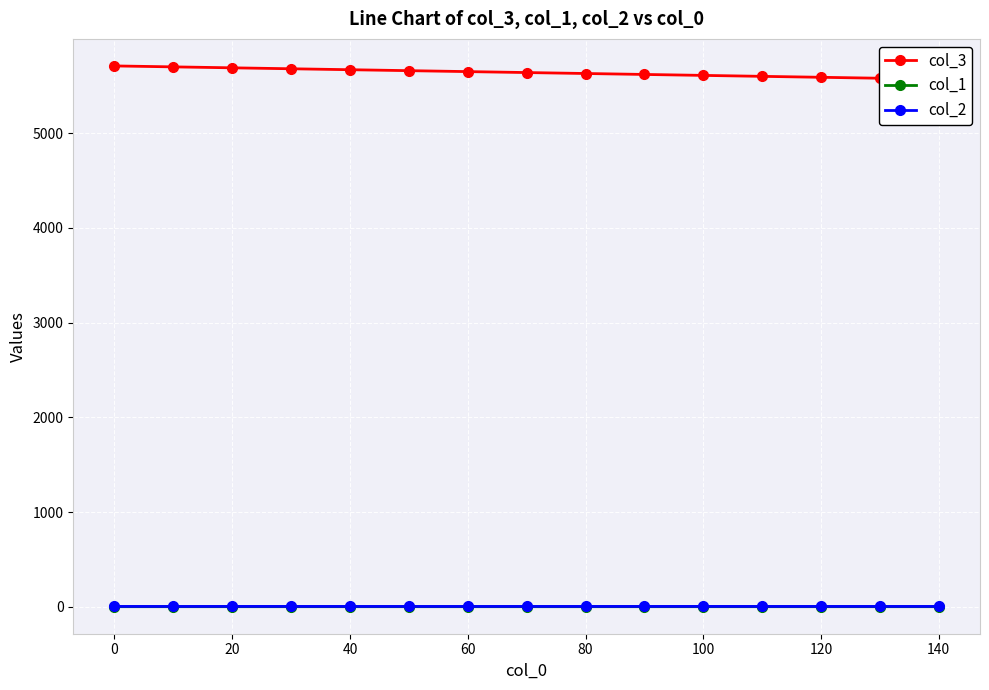

Reading left to right, extract all data points from this chart.

col_3: 5710.0	5700.0	5690.0	5680.0	5670.0	5660.0	5650.0	5640.0	5630.0	5620.0	5610.0	5600.0	5590.0	5580.0	5570.0
col_1: 0.3	0.3	0.3	0.3	0.3	0.3	0.3	0.3	0.3	0.3	0.3	0.3	0.4	0.3	0.3
col_2: 3.1	2.8	3.1	3.1	2.9	2.9	2.8	3.0	3.0	3.0	3.3	3.0	3.0	3.0	3.0